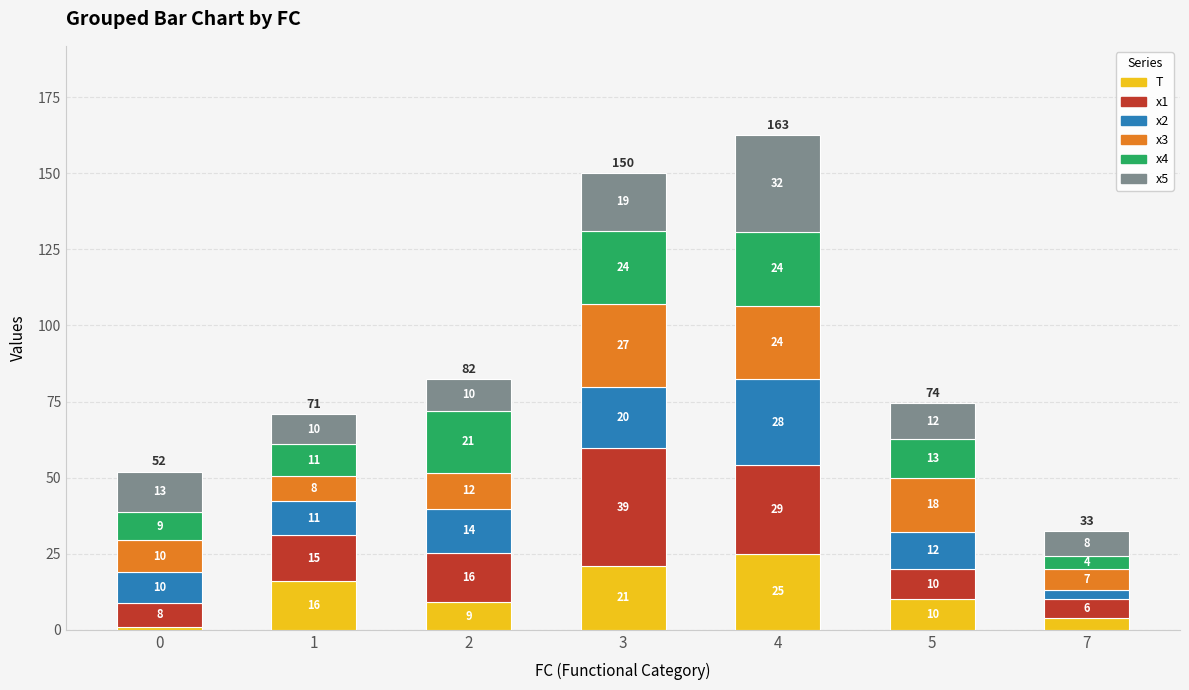

What is the sum of all T values?

86.0